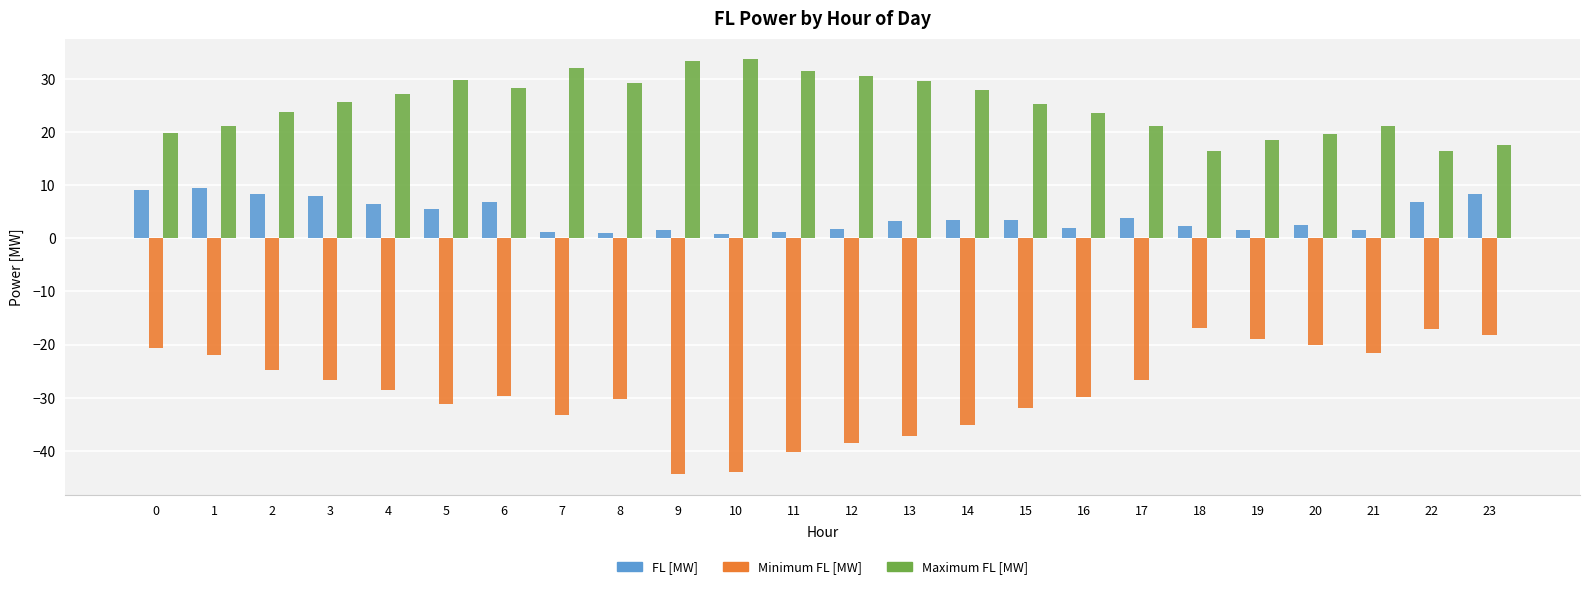

List the series in order of their overall mean, highest first.

Maximum FL [MW], FL [MW], Minimum FL [MW]